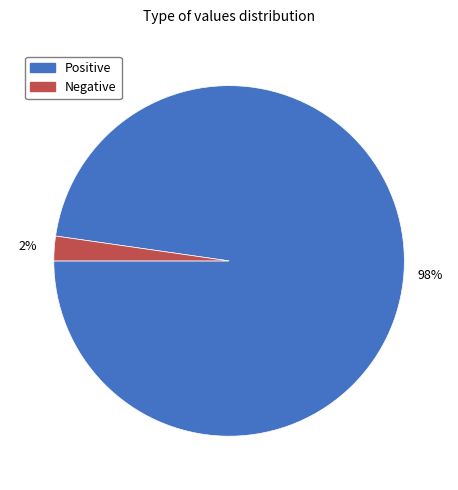

Rank the categories by value from lowest to highest.

Negative, Positive